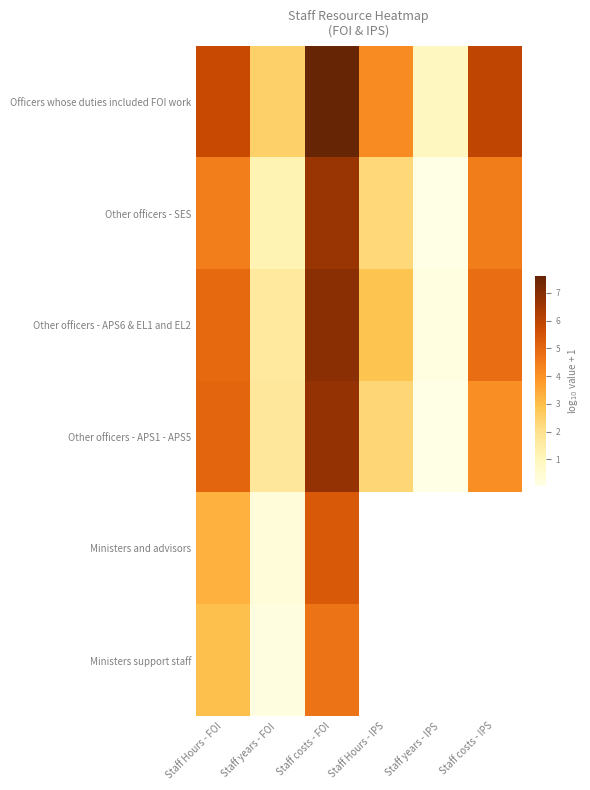

What is the approximate value of Other officers - APS6 & EL1 and EL2 at Staff Hours - IPS?

2.9